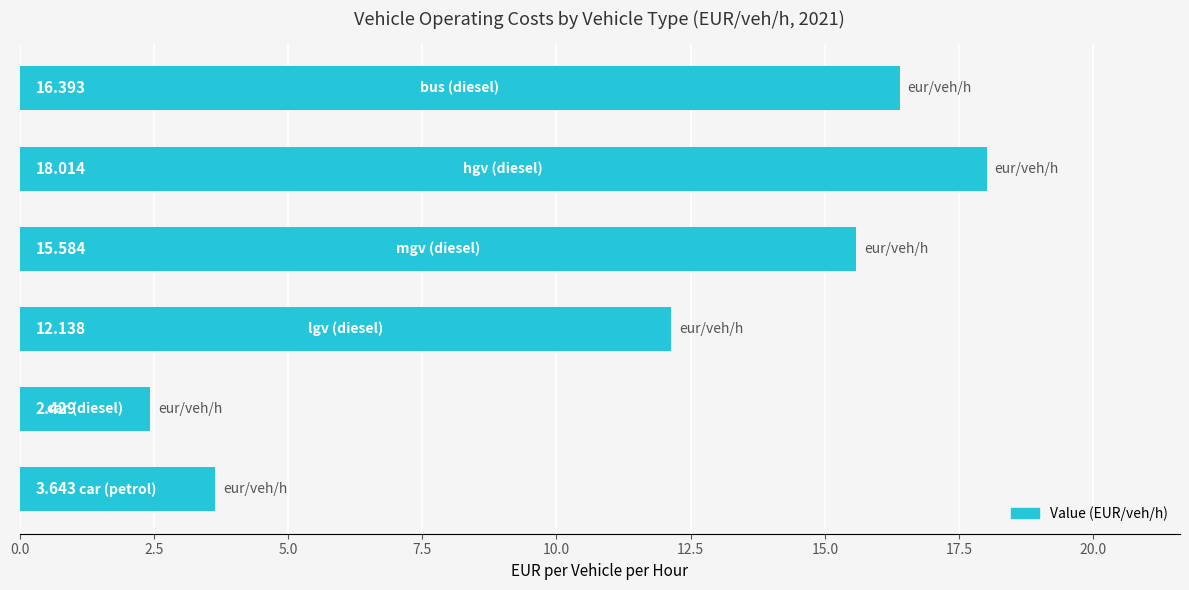

How many distinct data groups are displayed?

1